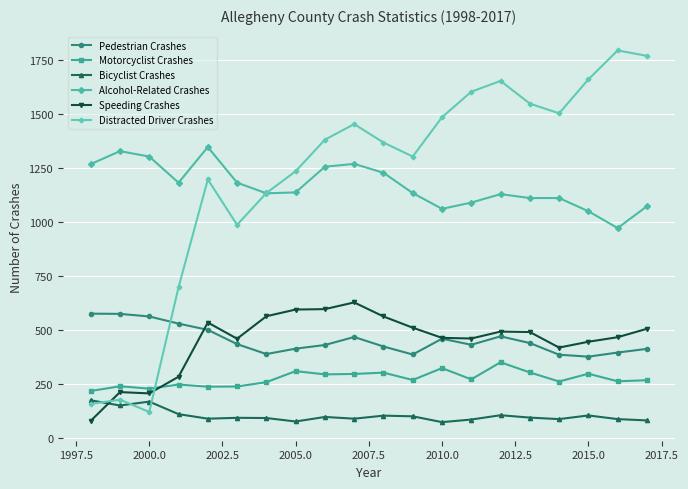

What is the highest value of the Motorcyclist Crashes series?

349